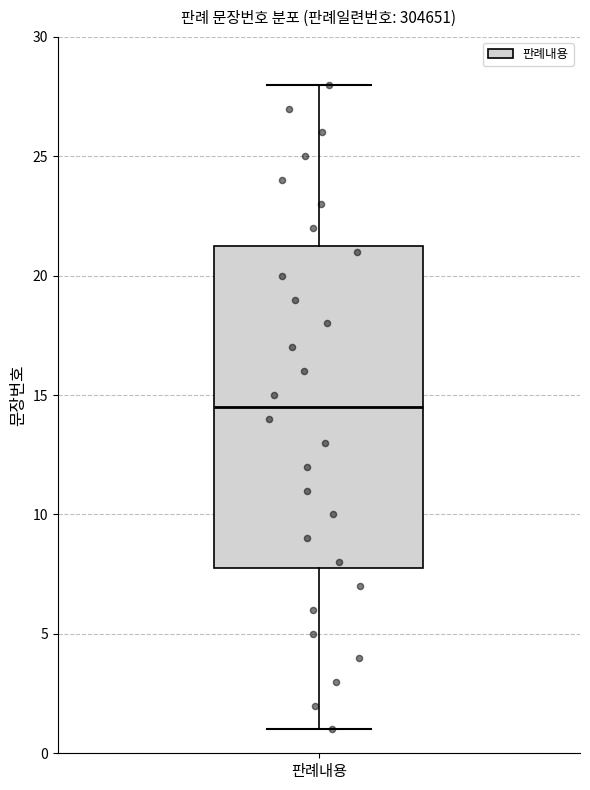

Read this box plot against the y-axis: the position of the median line, the range covered by the box, and the ends of both whiskers. The values are not printed on the chart, so give them approximately, as read against the axis.

median 14.5, box 8.0 to 21.5, whiskers 1.0 to 28.0